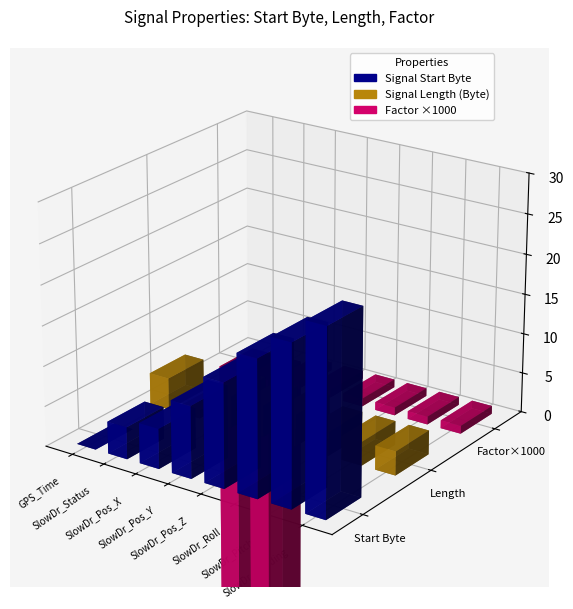

What is the minimum value shown in the chart?

-2147483.6